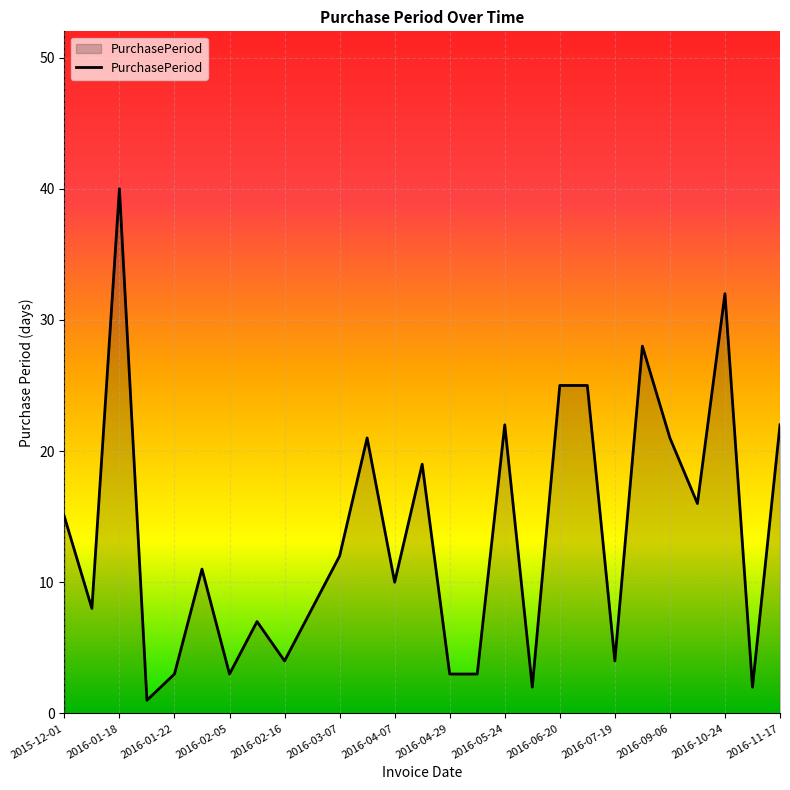

What is the difference between the maximum and minimum values?

39